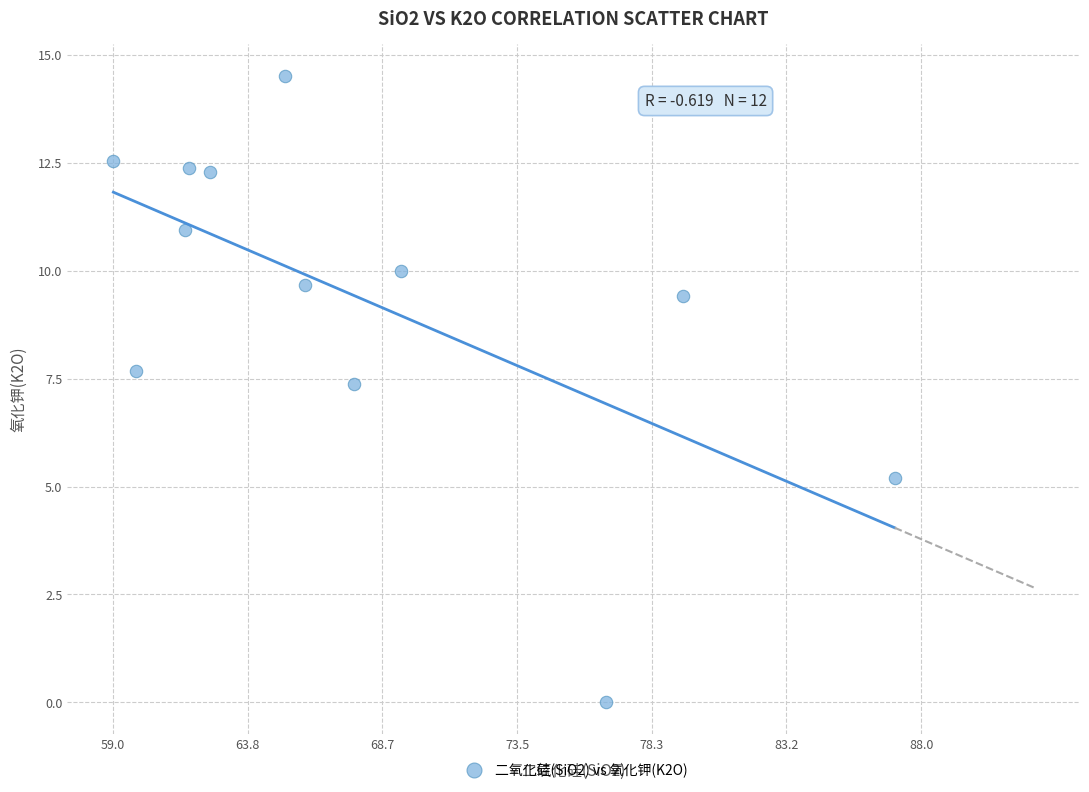

What is the range of Y values (max minus min)?

14.5